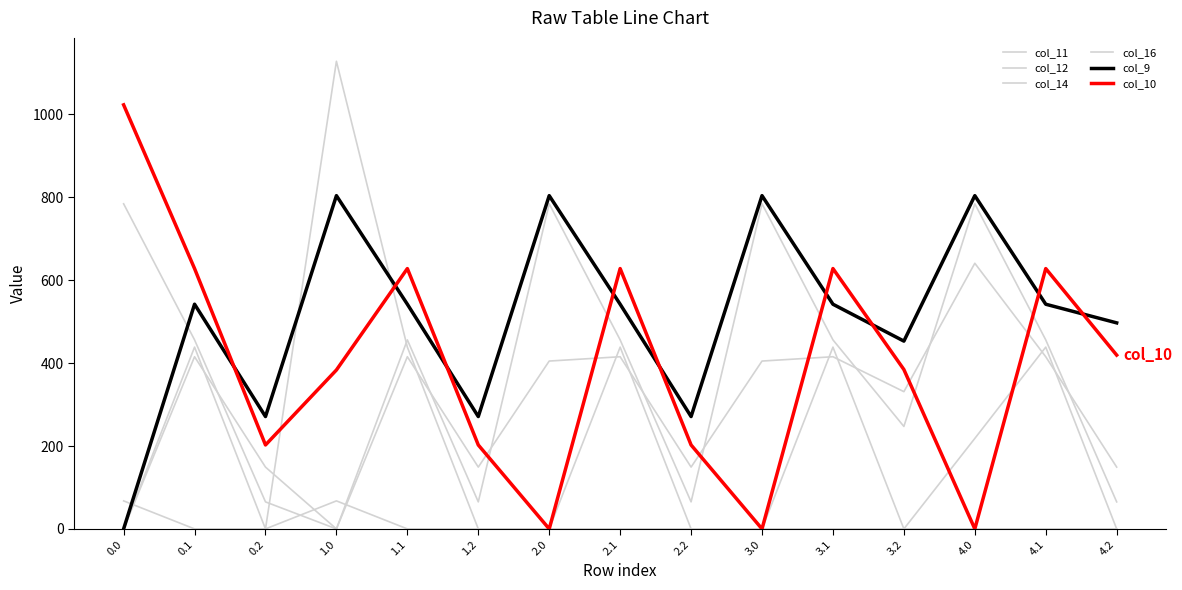

Does the chart have visible grid lines?

No